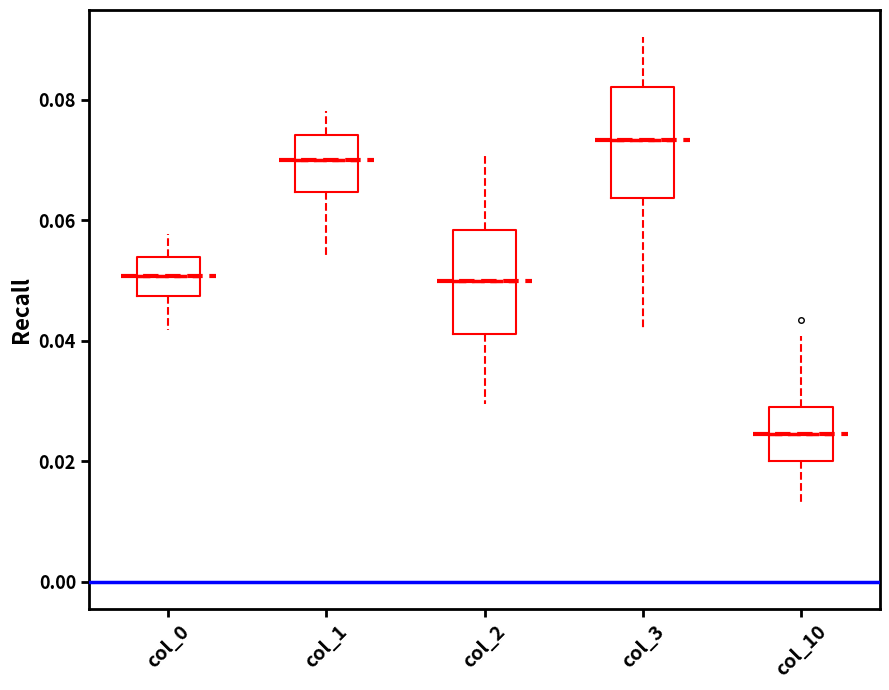

Where does the median line of the box for col_10 sit on the y-axis? The values are not printed on the chart, so give them approximately, as read against the axis.

0.024